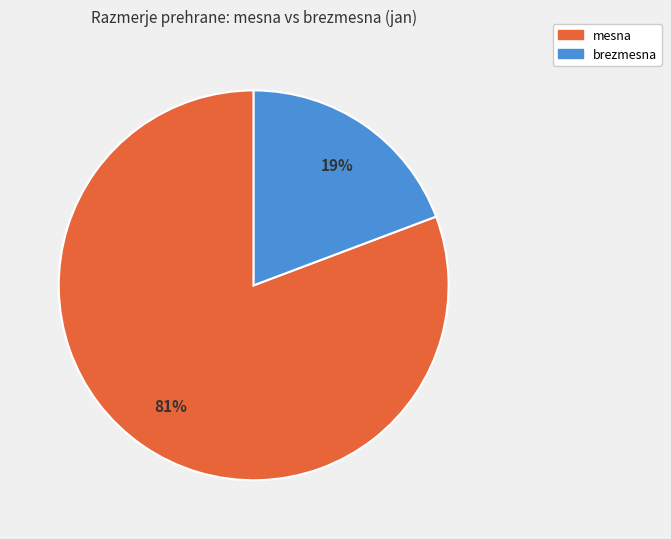

To the nearest percent, what percentage of the pie is brezmesna?

19%